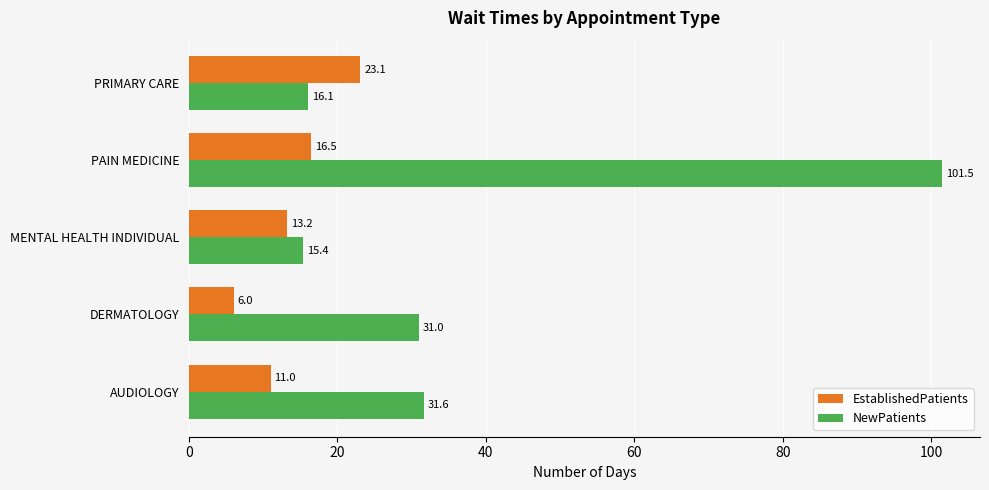

List the labels in order of NewPatients value, largest first.

PAIN MEDICINE, AUDIOLOGY, DERMATOLOGY, PRIMARY CARE, MENTAL HEALTH INDIVIDUAL